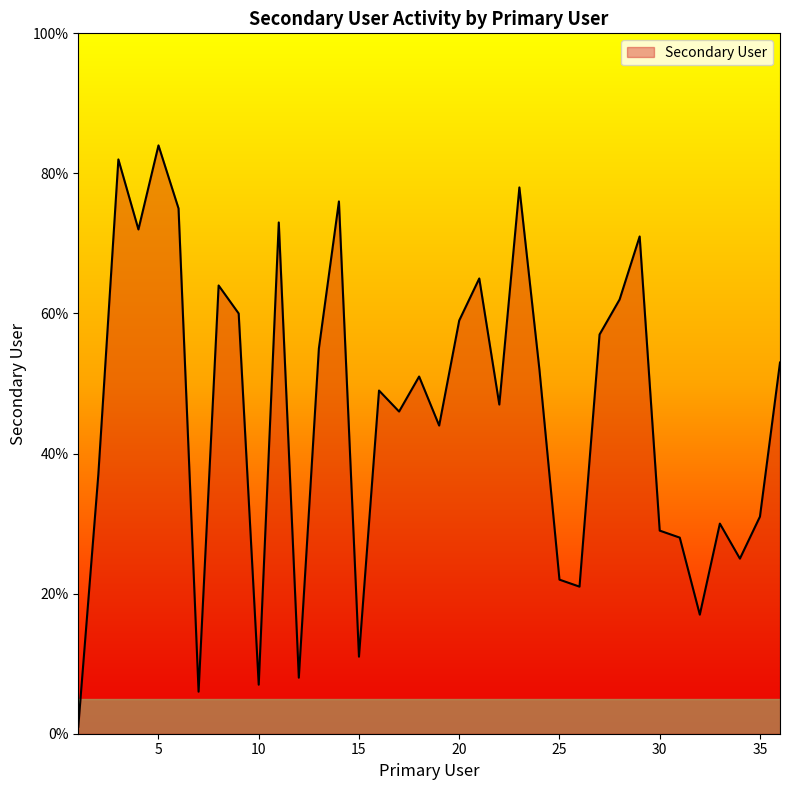

What is the difference between the maximum and minimum values?

83